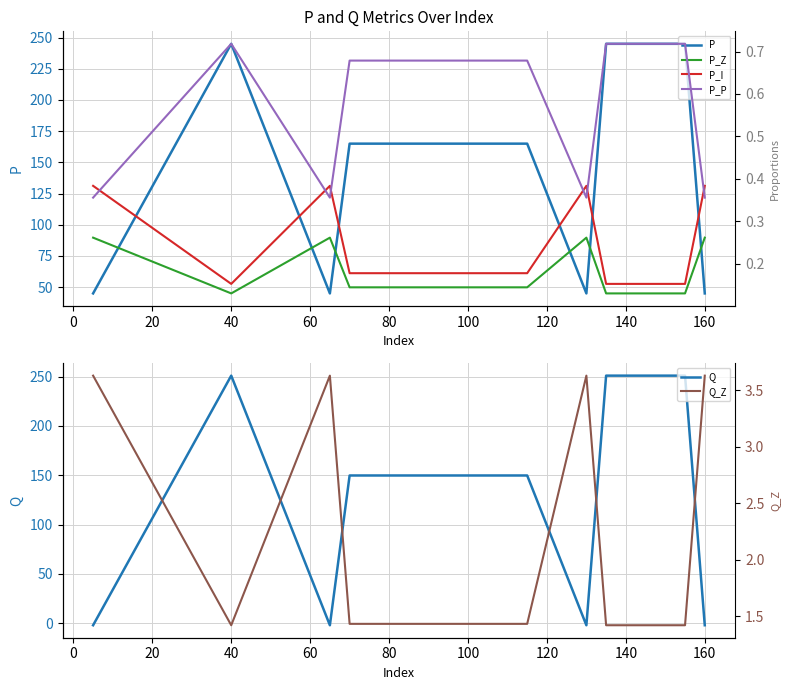

Which series has the largest total across all categories?

P